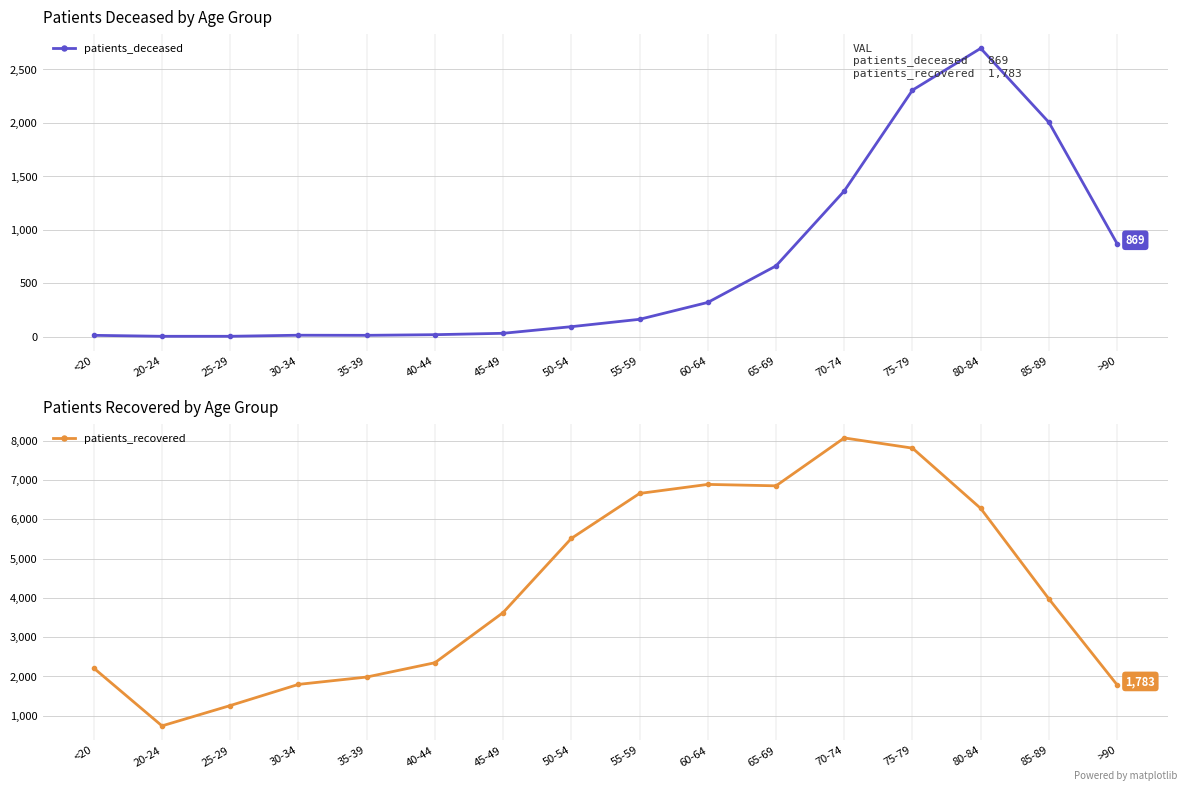

What is the smallest value displayed?

3